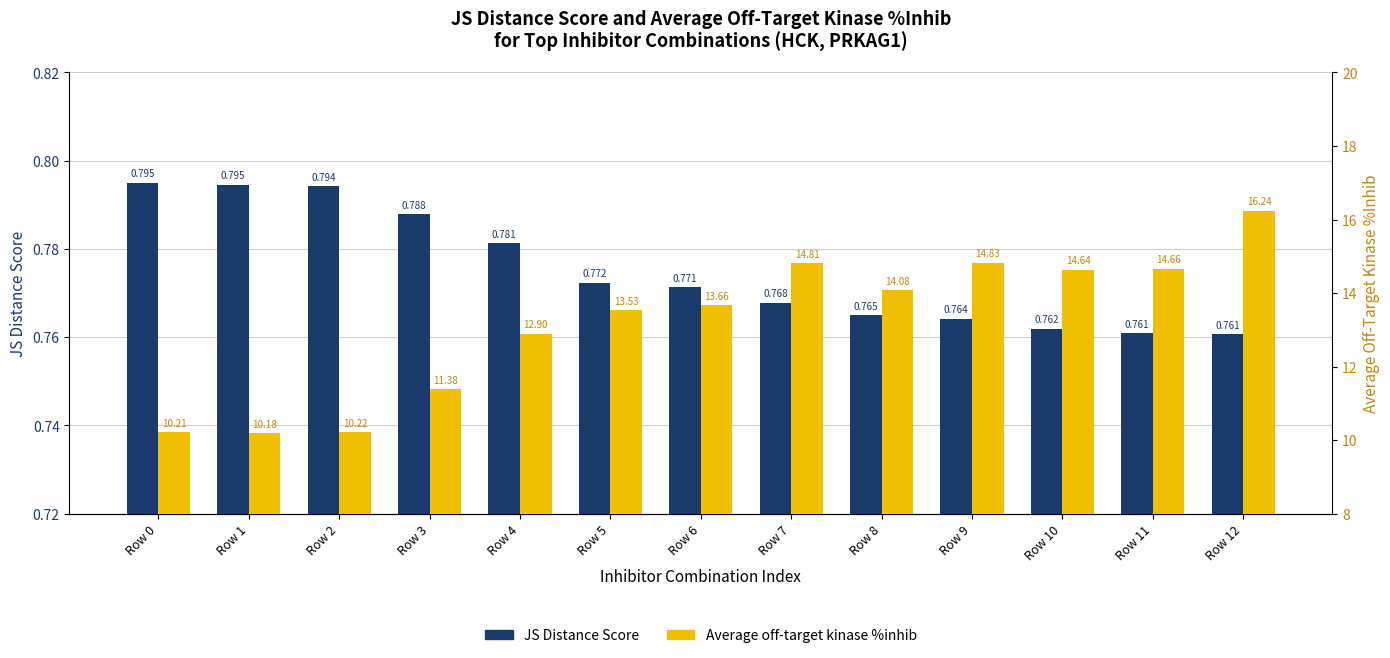

Is the value of Average off-target kinase %inhib at Row 6 greater than the value of JS Distance Score at Row 11?

Yes